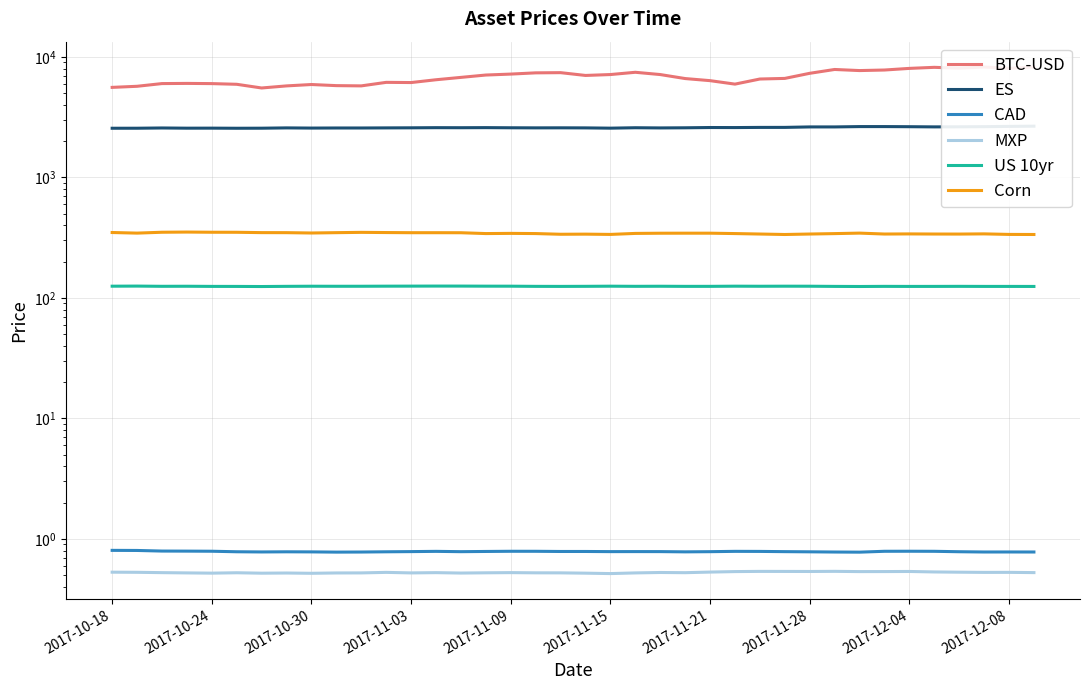

The value of Corn at 2017-10-30 is 350.8. True or false?

True